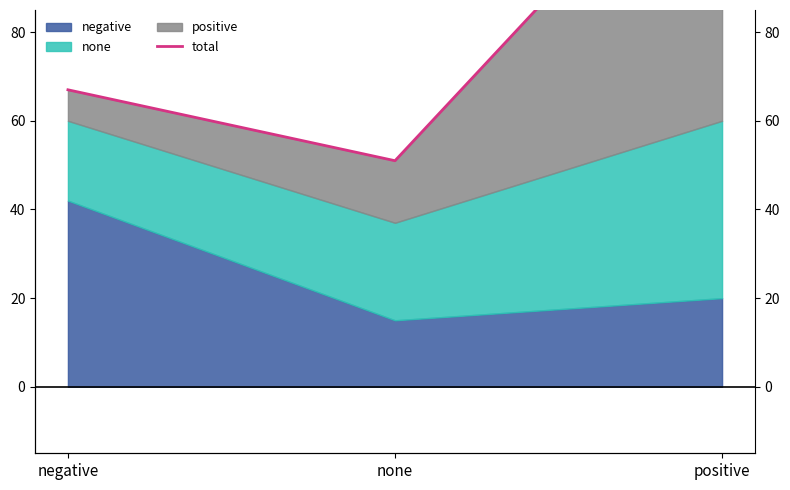

What is the ratio of the value at none to the value at positive?

0.4